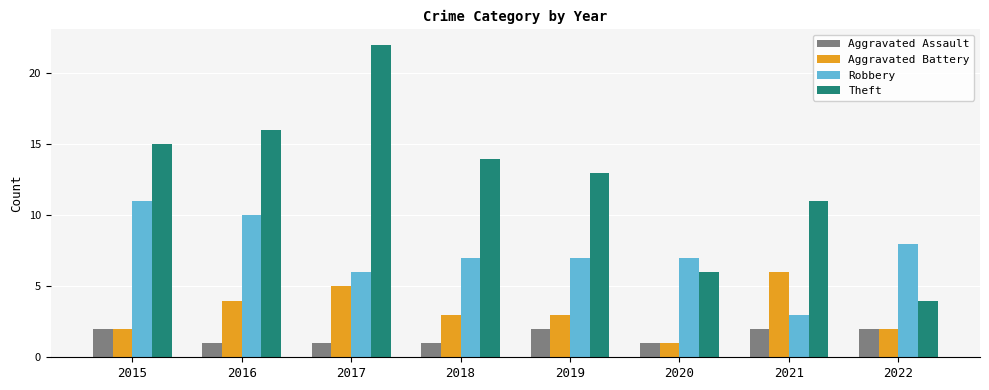

Which series changed the most between 2017 and 2022?

Theft